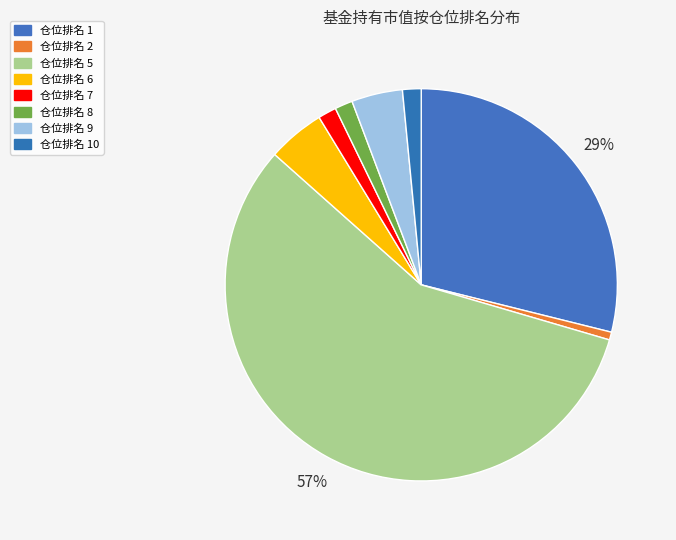

How many slices are in this pie chart?

8